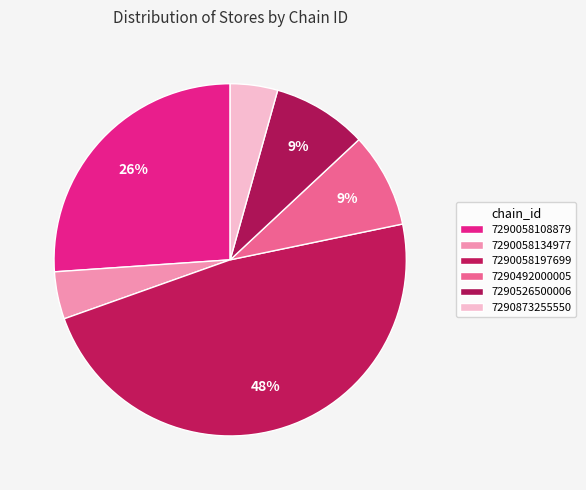

What is the smallest slice in the pie chart?

7290058134977